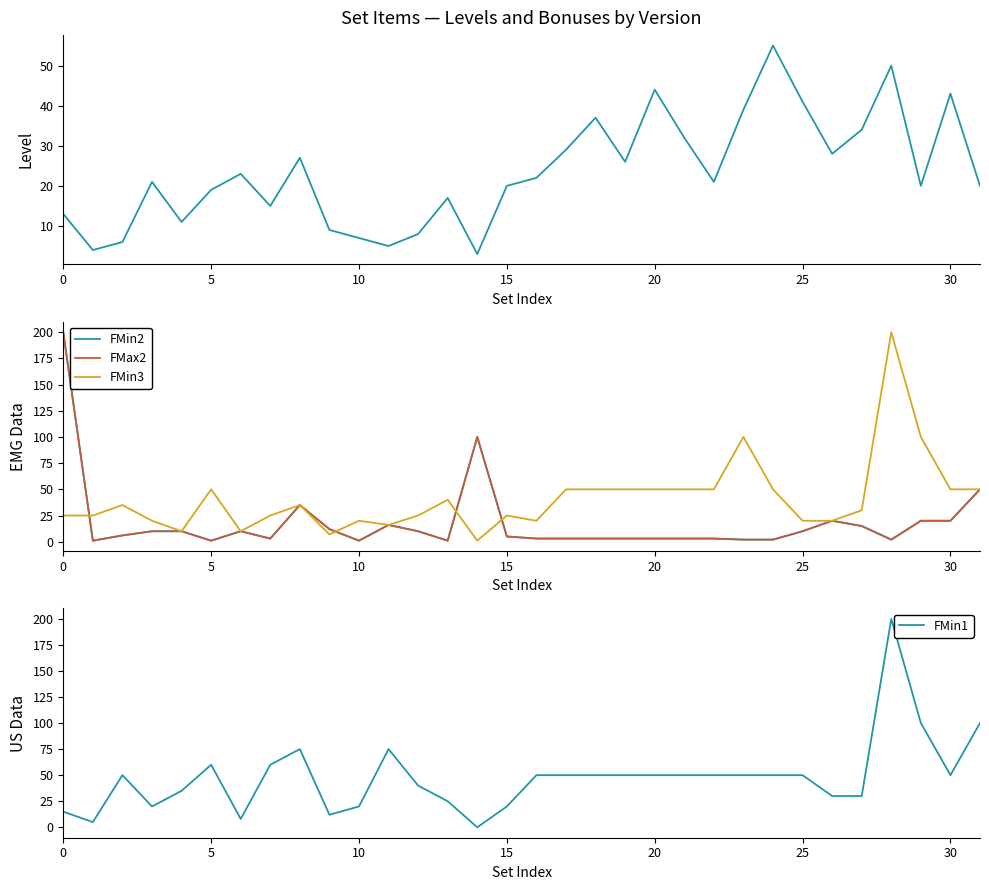

Reading right to left, extract all data points from this chart.

level: 20	43	20	50	34	28	41	55	39	21	32	44	26	37	29	22	20	3	17	8	5	7	9	27	15	23	19	11	21	6	4	13
FMin2: 50	20	20	2	15	20	10	2	2	3	3	3	3	3	3	3	5	100	1	10	16	1	12	35	3	10	1	10	10	6	1	200
FMax2: 50	20	20	2	15	20	10	2	2	3	3	3	3	3	3	3	5	100	1	10	16	1	12	35	3	10	1	10	10	6	1	200
FMin3: 50	50	100	200	30	20	20	50	100	50	50	50	50	50	50	20	25	1	40	25	16	20	7	35	25	10	50	10	20	35	25	25
FMin1: 100	50	100	200	30	30	50	50	50	50	50	50	50	50	50	50	20	0	25	40	75	20	12	75	60	8	60	35	20	50	5	15